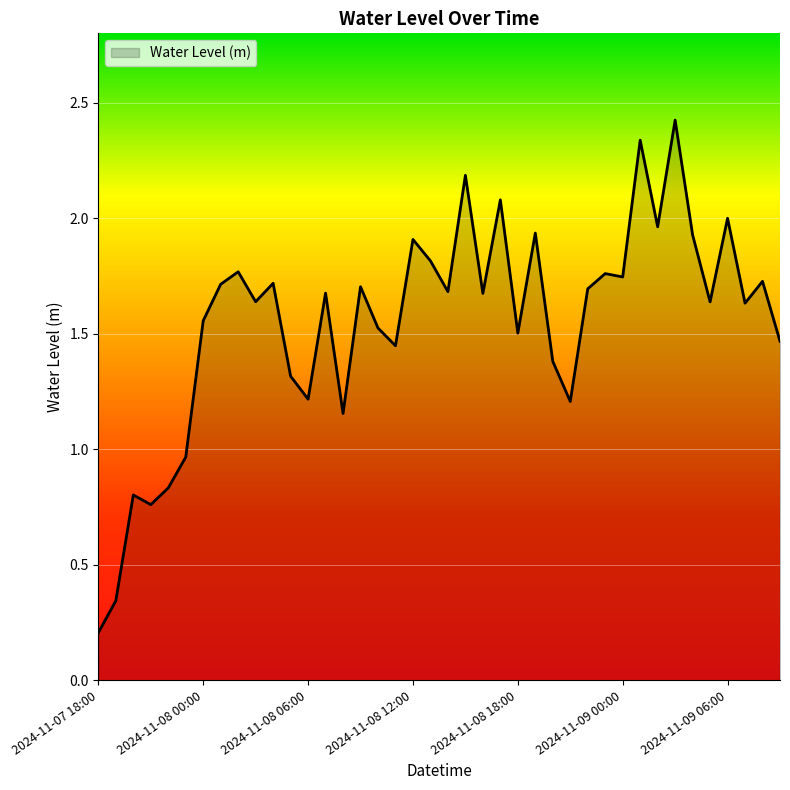

What is the difference between the maximum and minimum values?

2.2